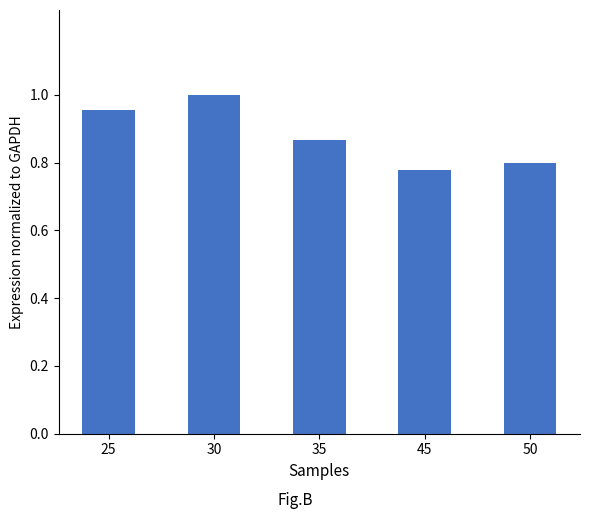

Which label corresponds to the largest value in the chart?

30